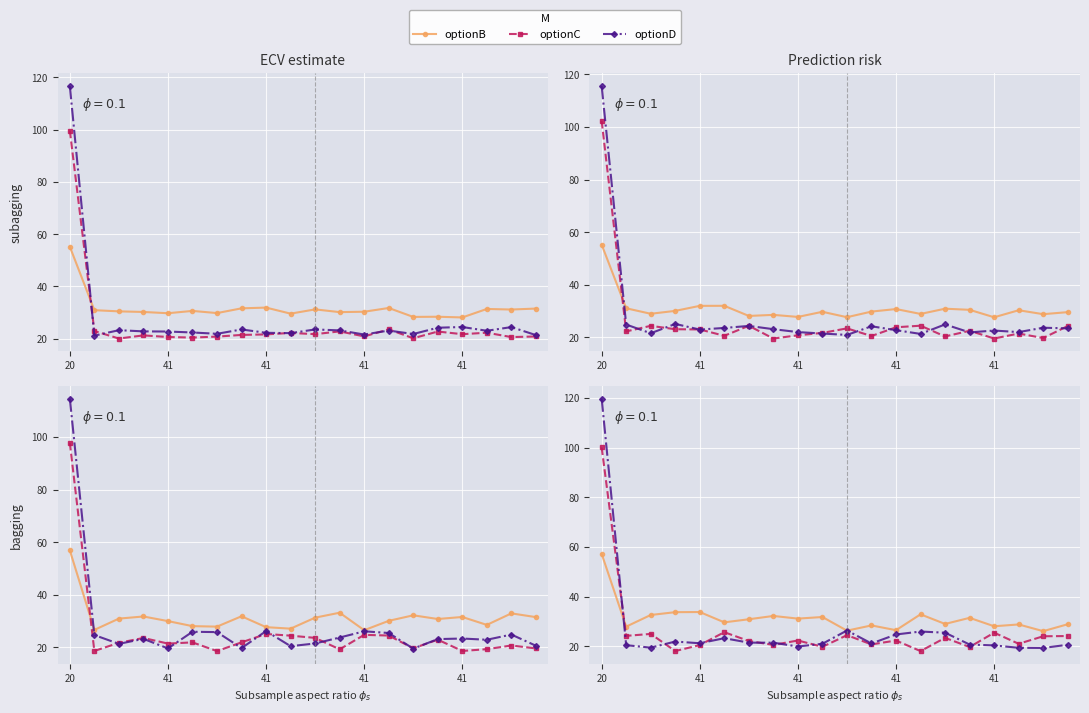

What is the value of the optionB point at the 14th from the left?

32.9